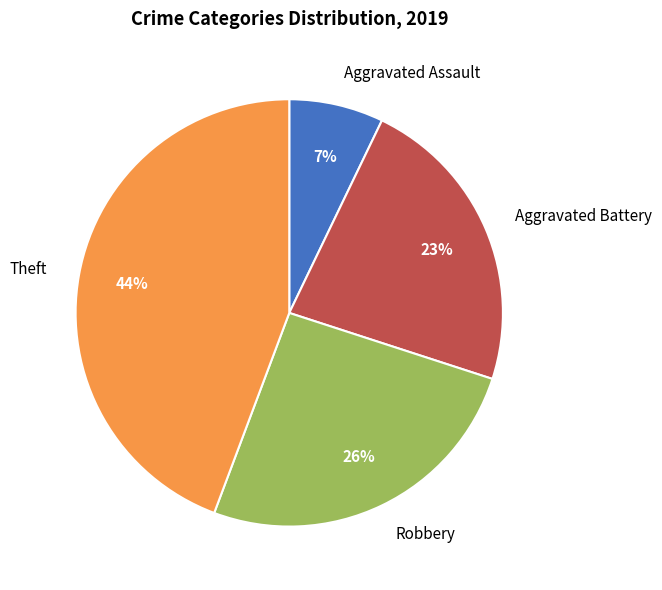

Rank the categories by value from highest to lowest.

Theft, Robbery, Aggravated Battery, Aggravated Assault